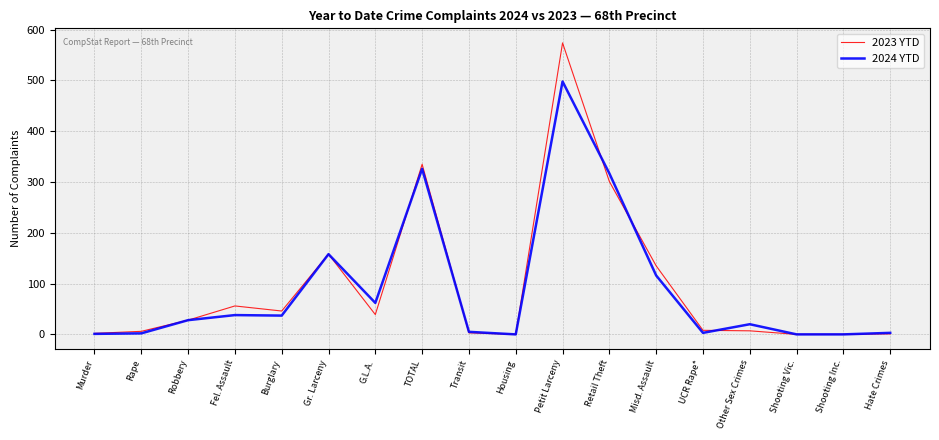

Which series has the widest spread of values?

2023 YTD